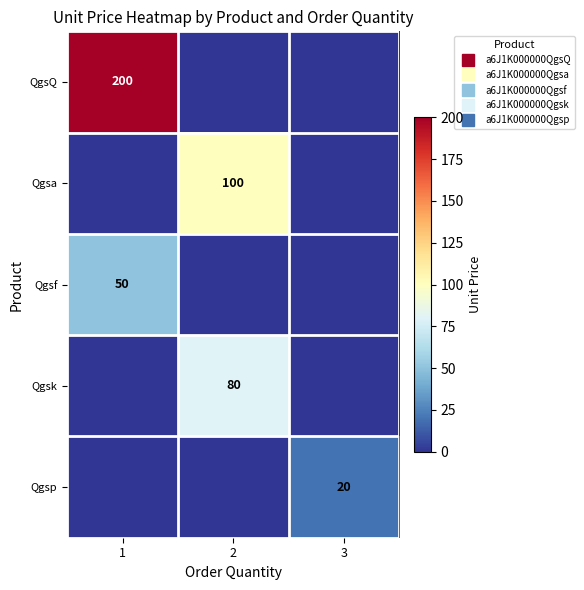

The value of row_0 at 2 is 0. True or false?

True